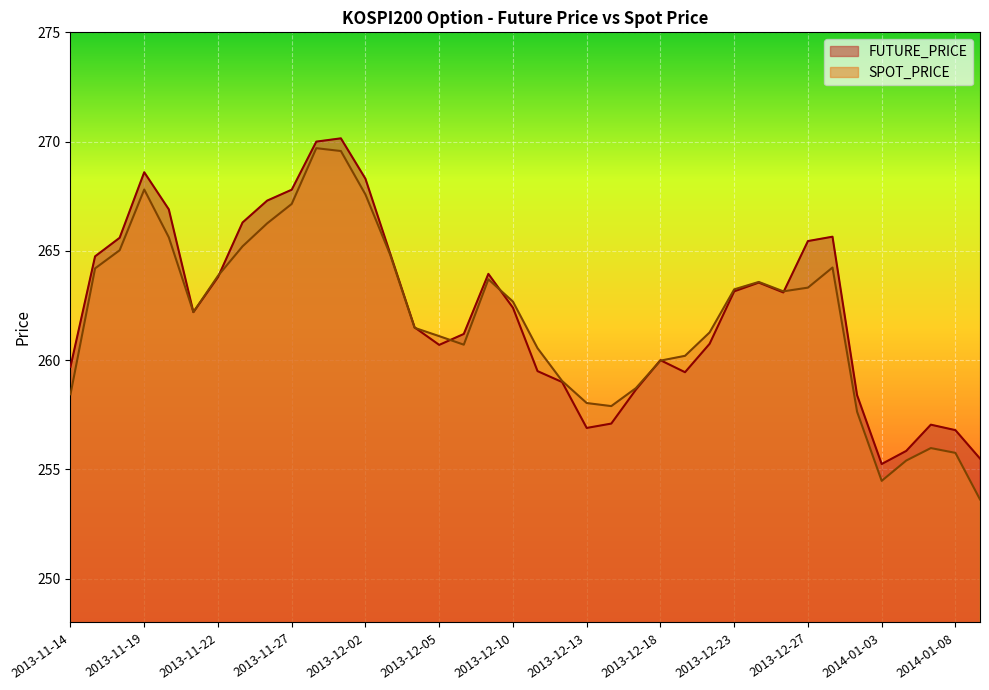

Rank the series by their maximum value, from highest to lowest.

FUTURE_PRICE, SPOT_PRICE